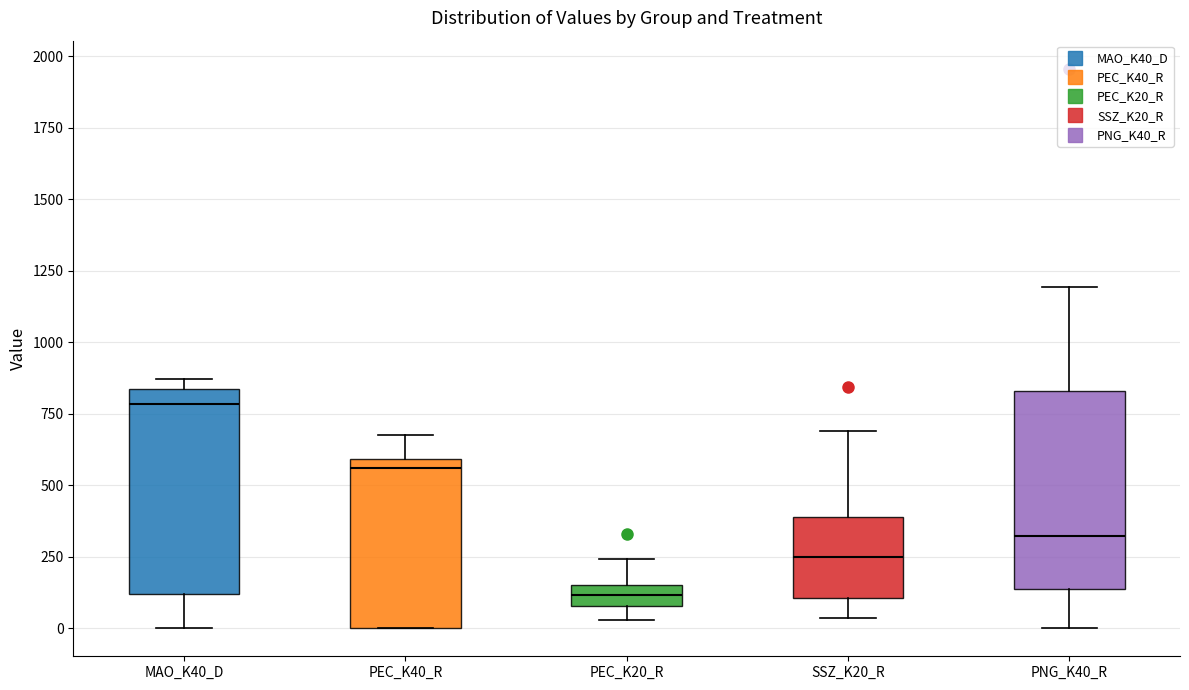

Which box has the lowest median line?

PEC_K20_R